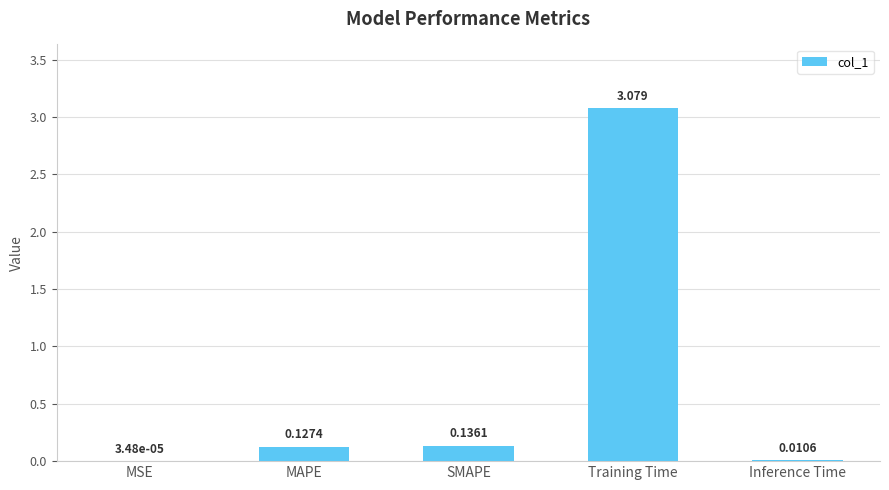

At which category does the chart reach its peak across all series?

Training Time